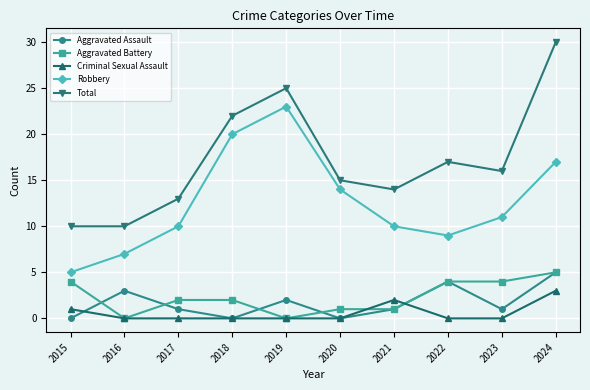

What value does the Criminal Sexual Assault series have at 2024?

3